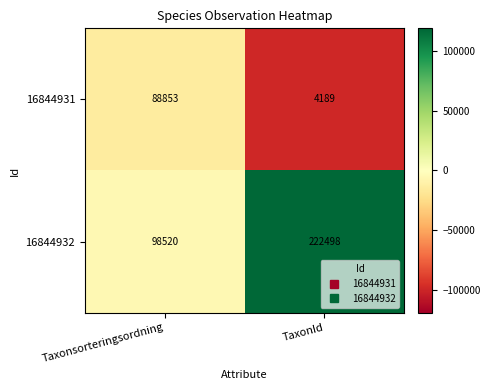

Reading left to right, list all the values displayed in this chart.

16844931: Taxonsorteringsordning=88853	TaxonId=4189
16844932: Taxonsorteringsordning=98520	TaxonId=222498